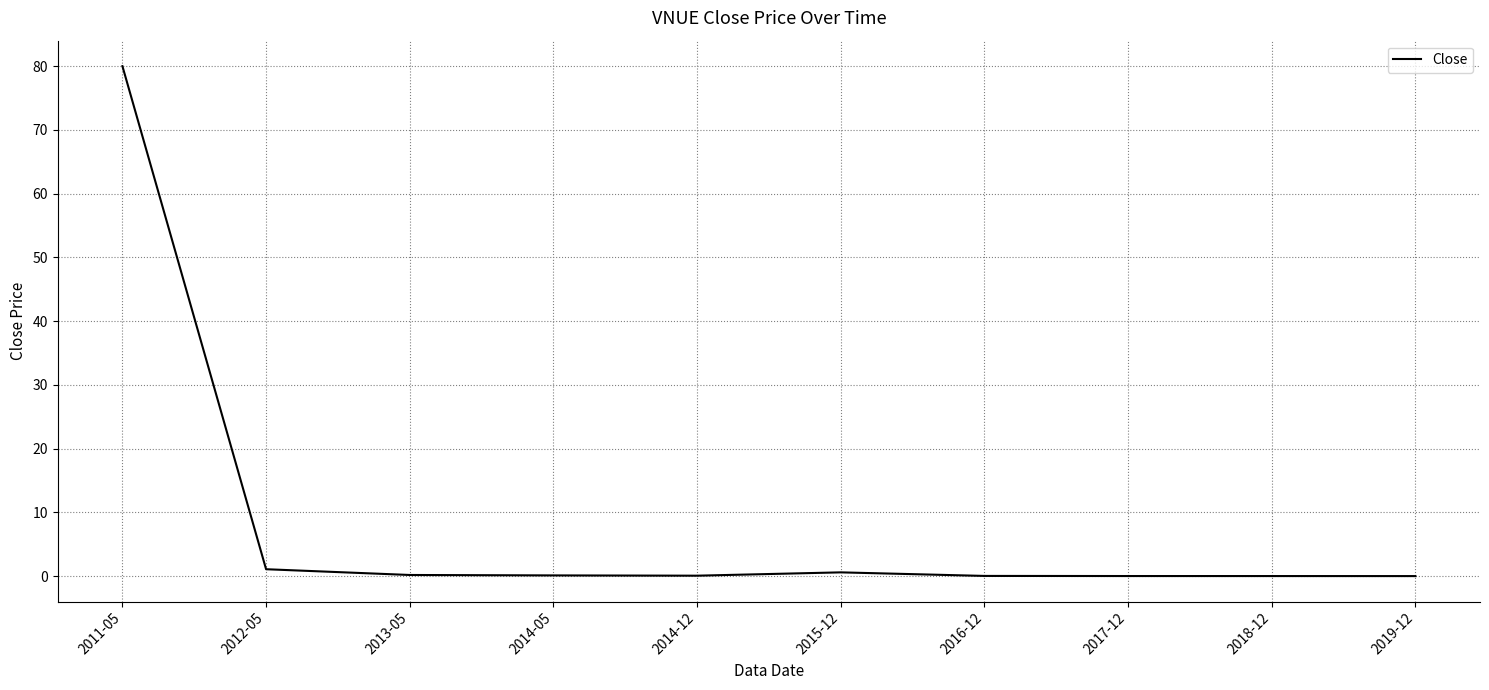

Does the chart have visible grid lines?

Yes